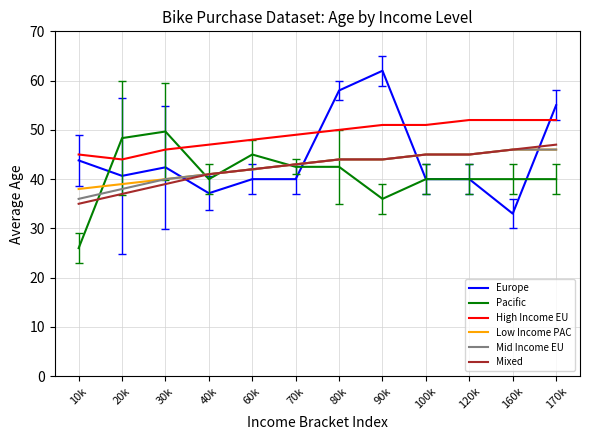

What is the approximate value of Pacific at 160k?

40.0